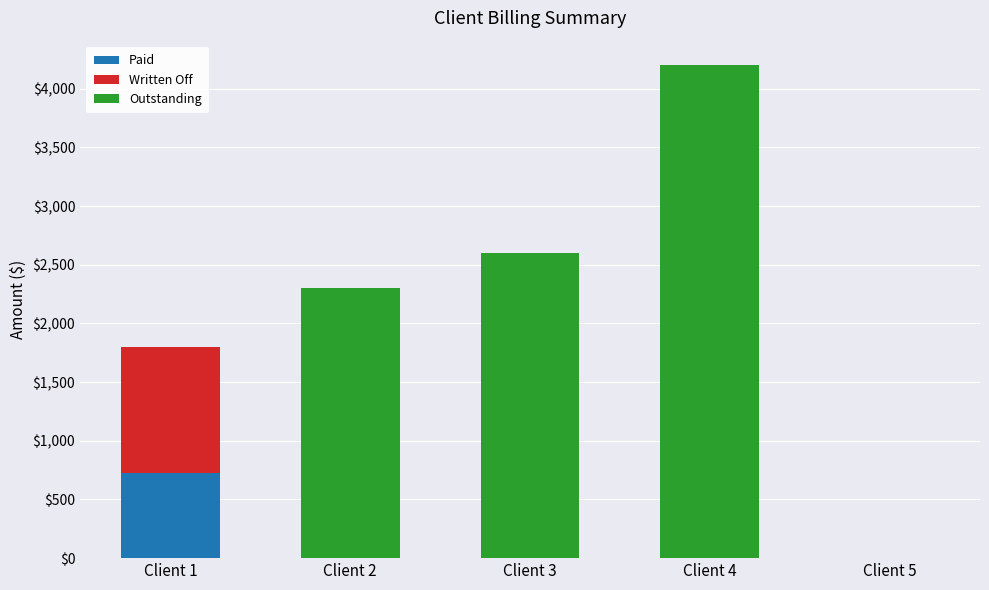

What is the sum of all Paid values?

729.0